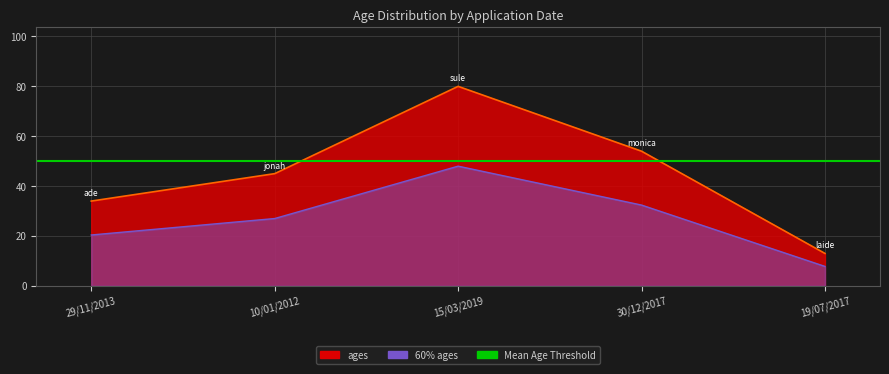

How many points are higher than both their immediate neighbors (excluding endpoints)?

1